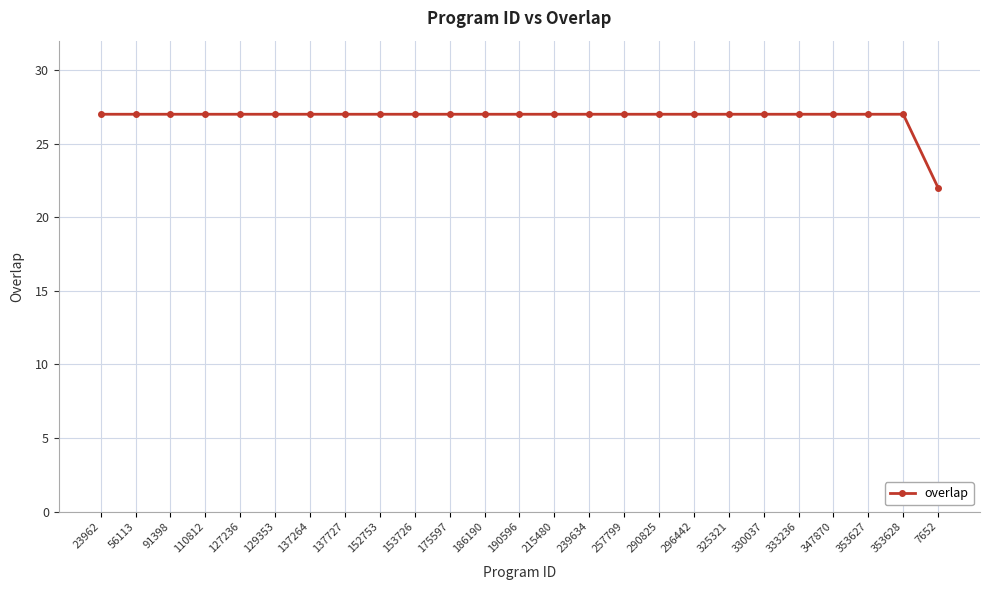

What is the value of the 19th point from the left?

27